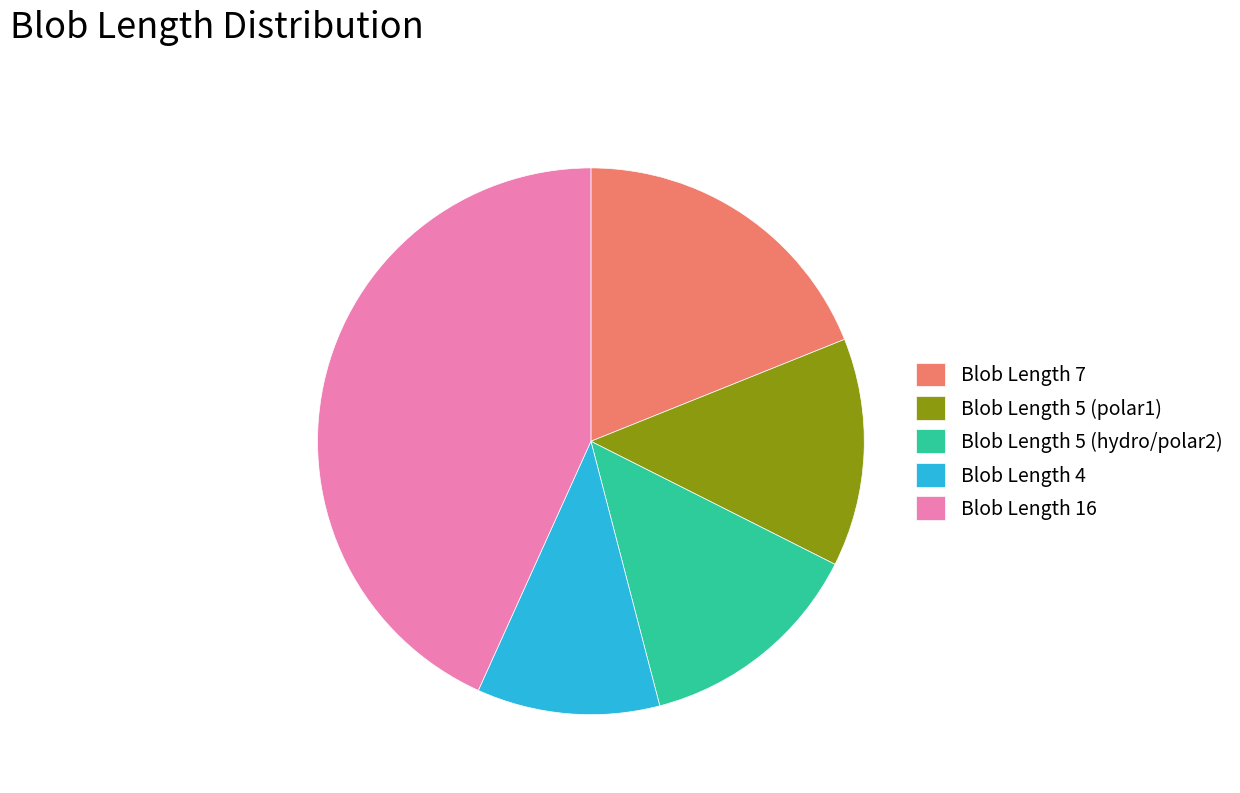

What is the largest slice in the pie chart?

Blob Length 16